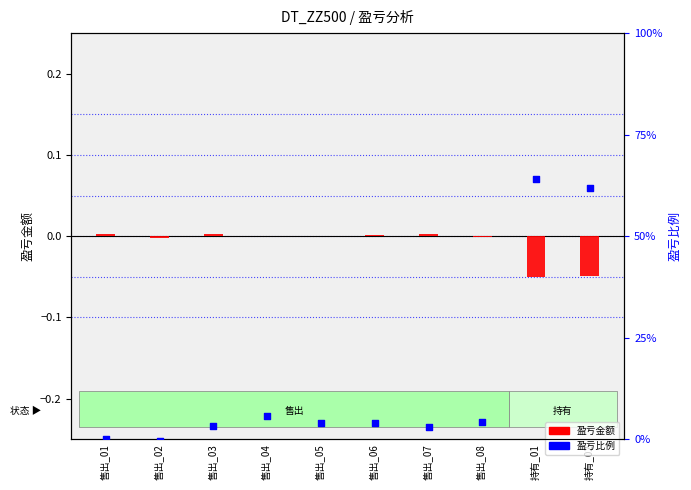

Which series has the largest Y range (max minus min)?

盈亏比例